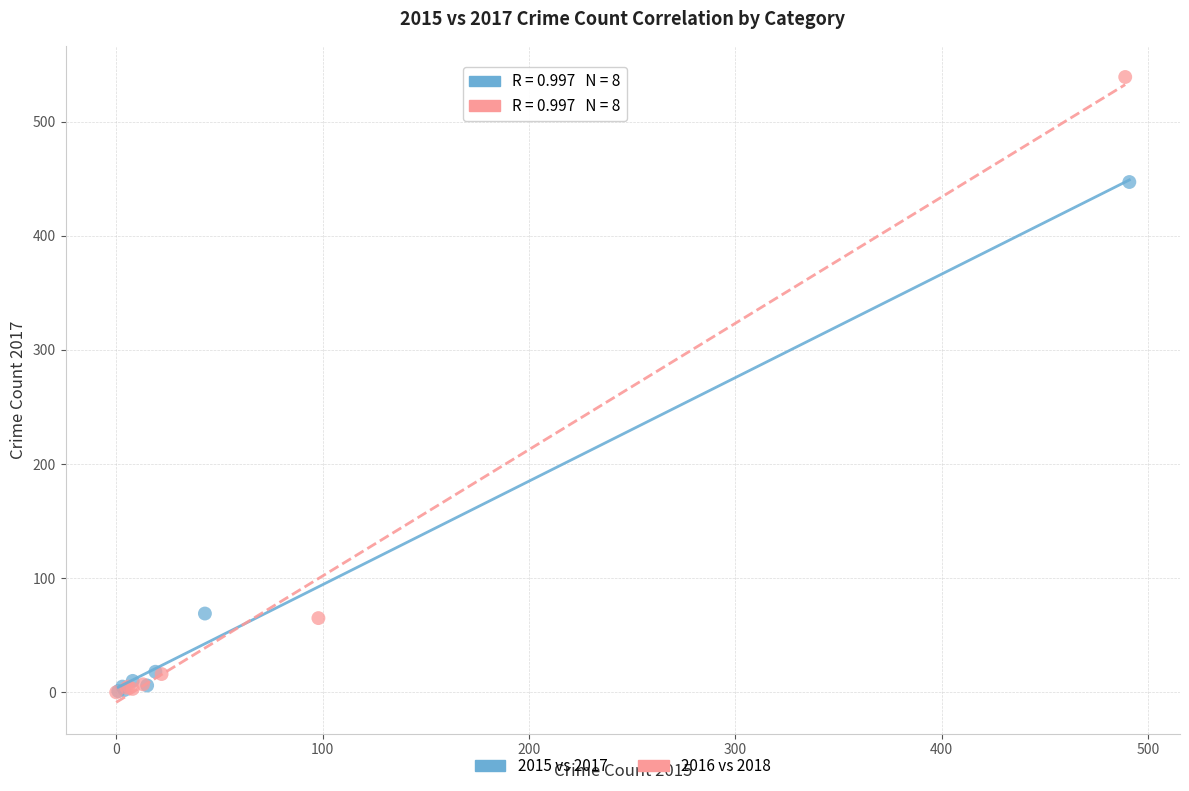

Which series has the largest Y range (max minus min)?

2016 vs 2018